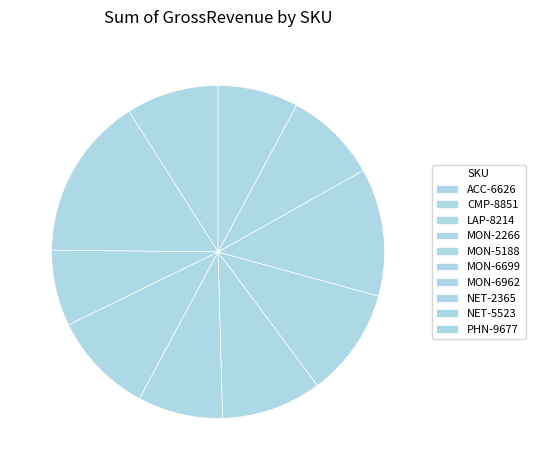

To the nearest percent, what is the difference between the largest and smallest slice percentages?

8%